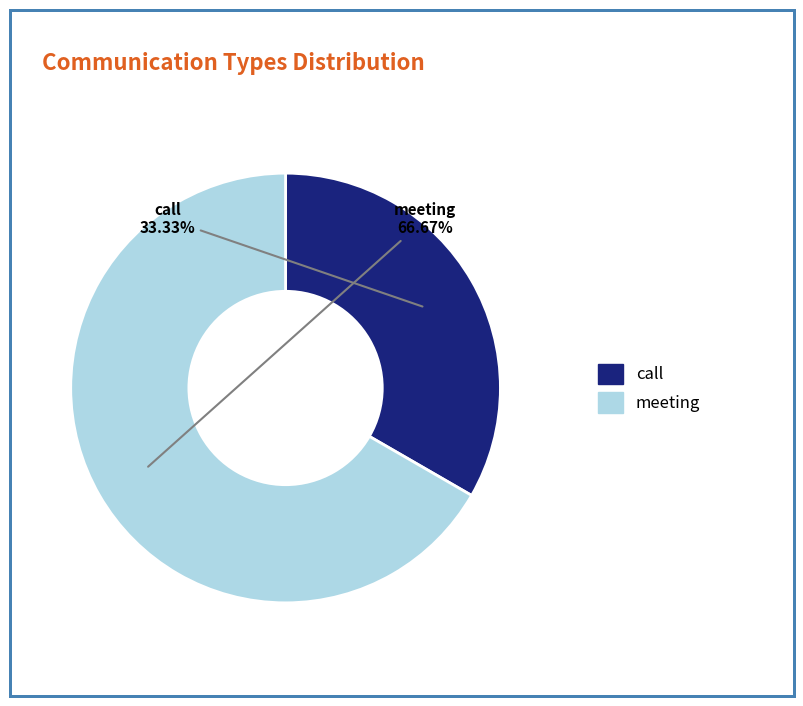

To the nearest percent, what portion does call represent?

33%